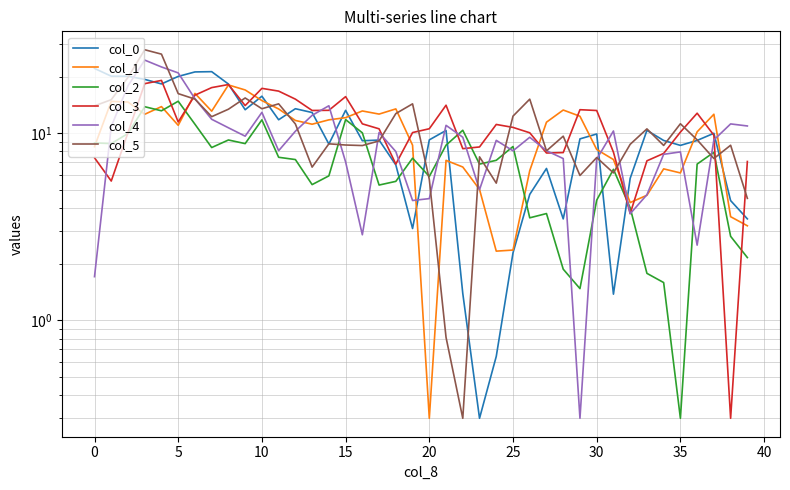

What is the sum of the col_2 values at 25 and 33?

10.3